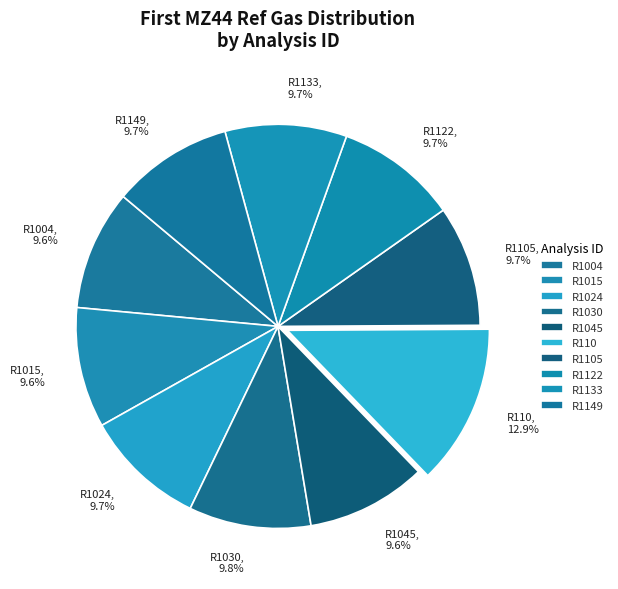

What portion of the pie excludes R1105?

90.3%